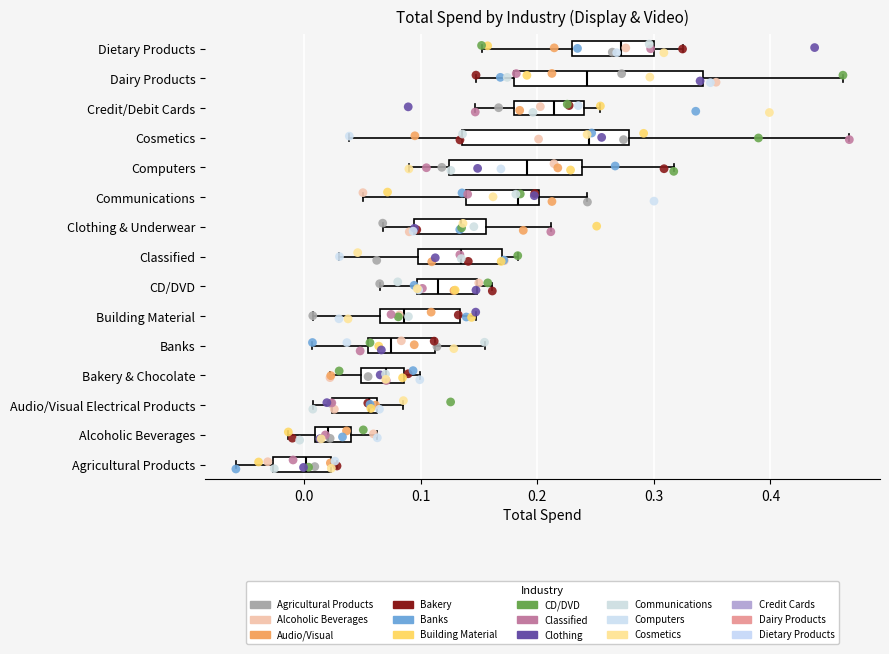

Which box is the widest, from its left edge to its right edge?

Dairy Products